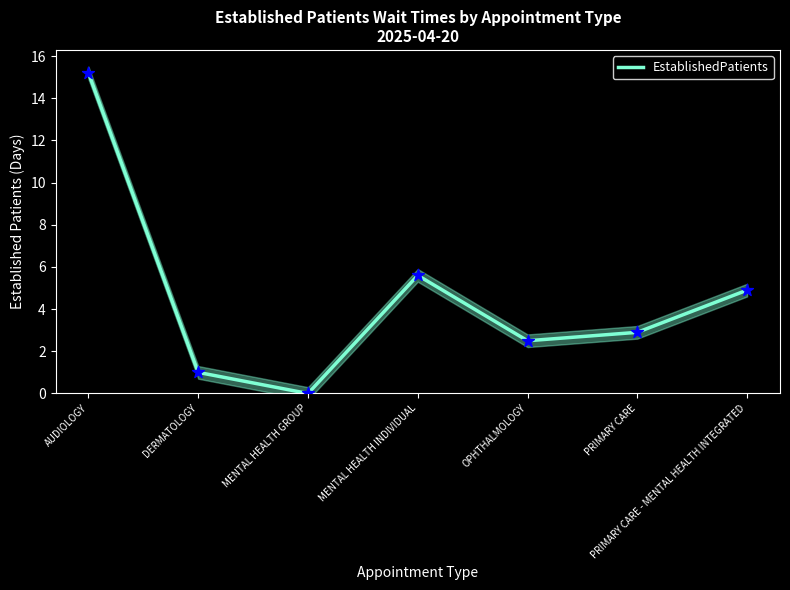

Between AUDIOLOGY and OPHTHALMOLOGY, which is larger?

AUDIOLOGY